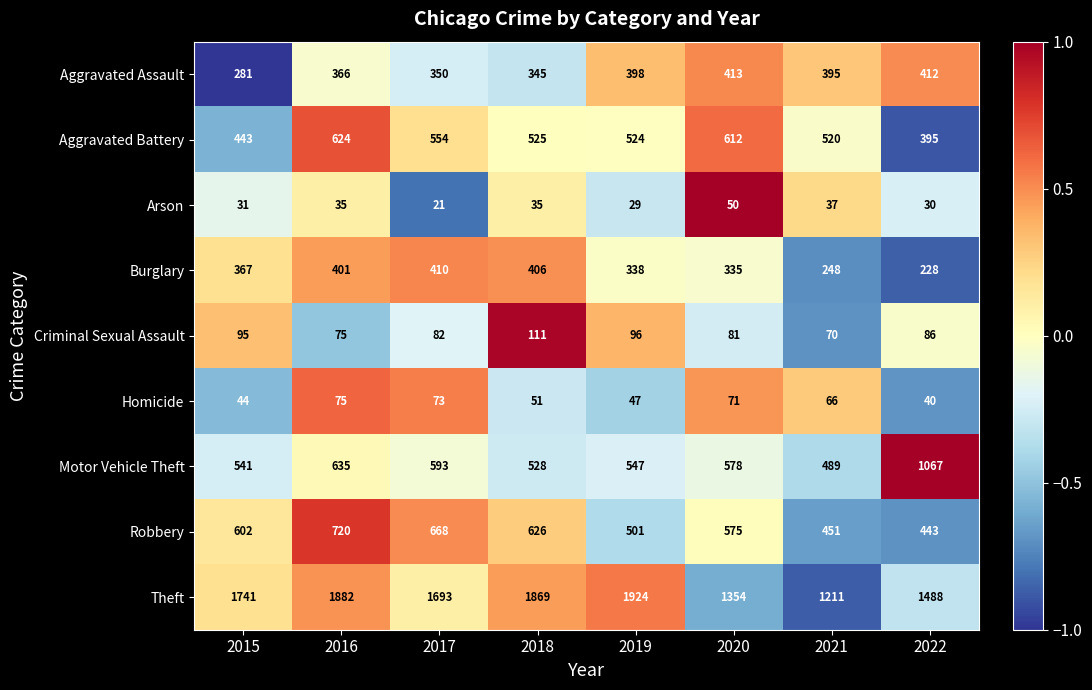

What is the total value across all series at 2018?

4496